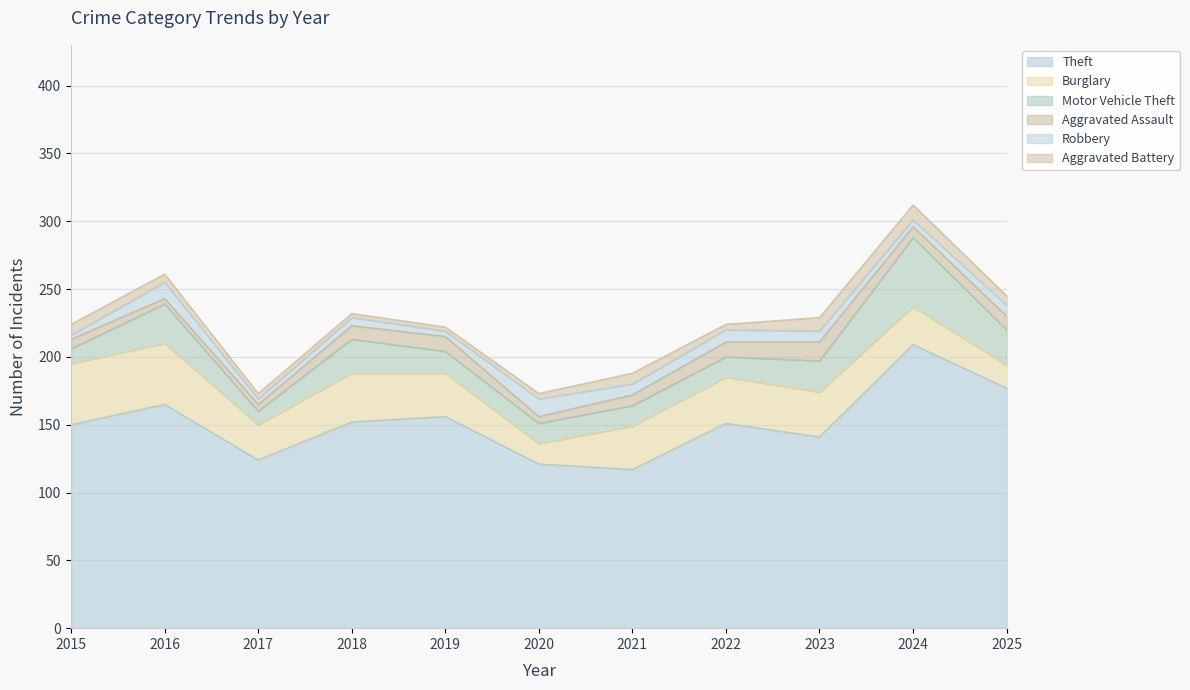

What value does the Robbery series have at 2021, to the nearest 10?

10